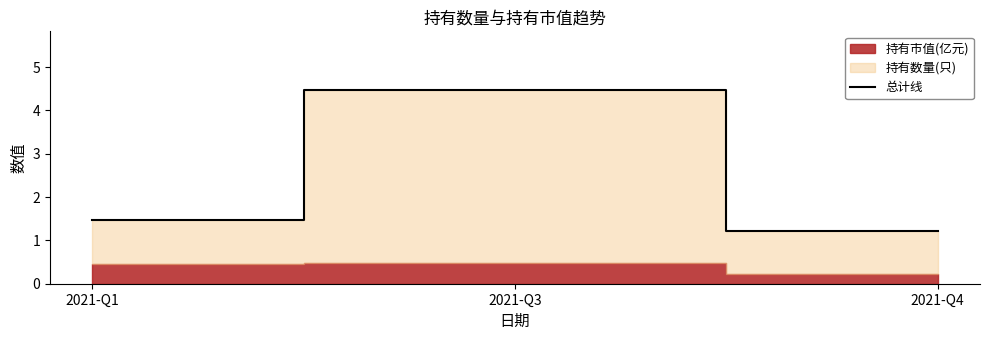

What is the maximum value shown in the chart?

4.5